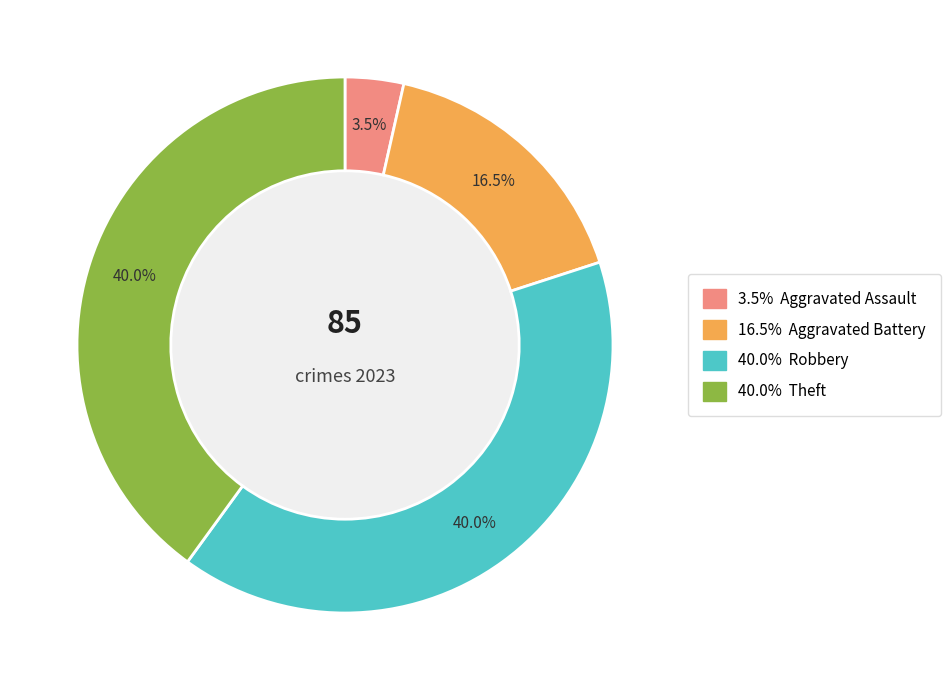

Count the number of slices in the pie.

4